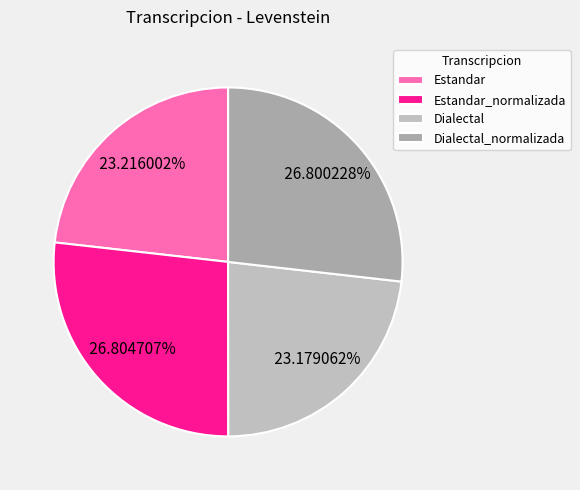

Count the number of slices in the pie.

4